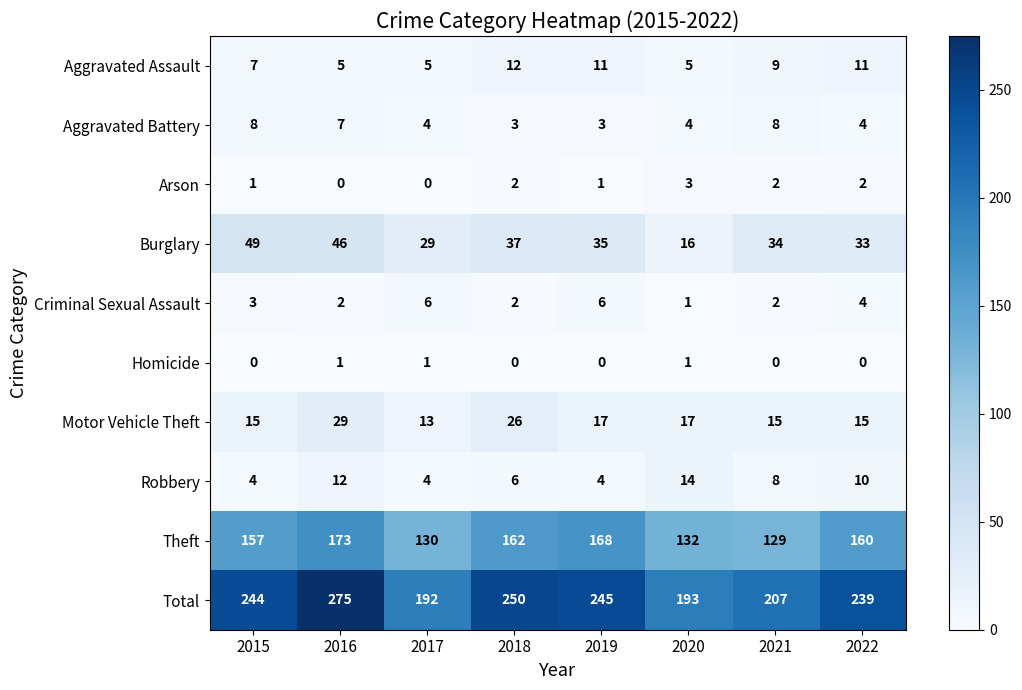

What is the spread (max minus min) of values at 2018?

250